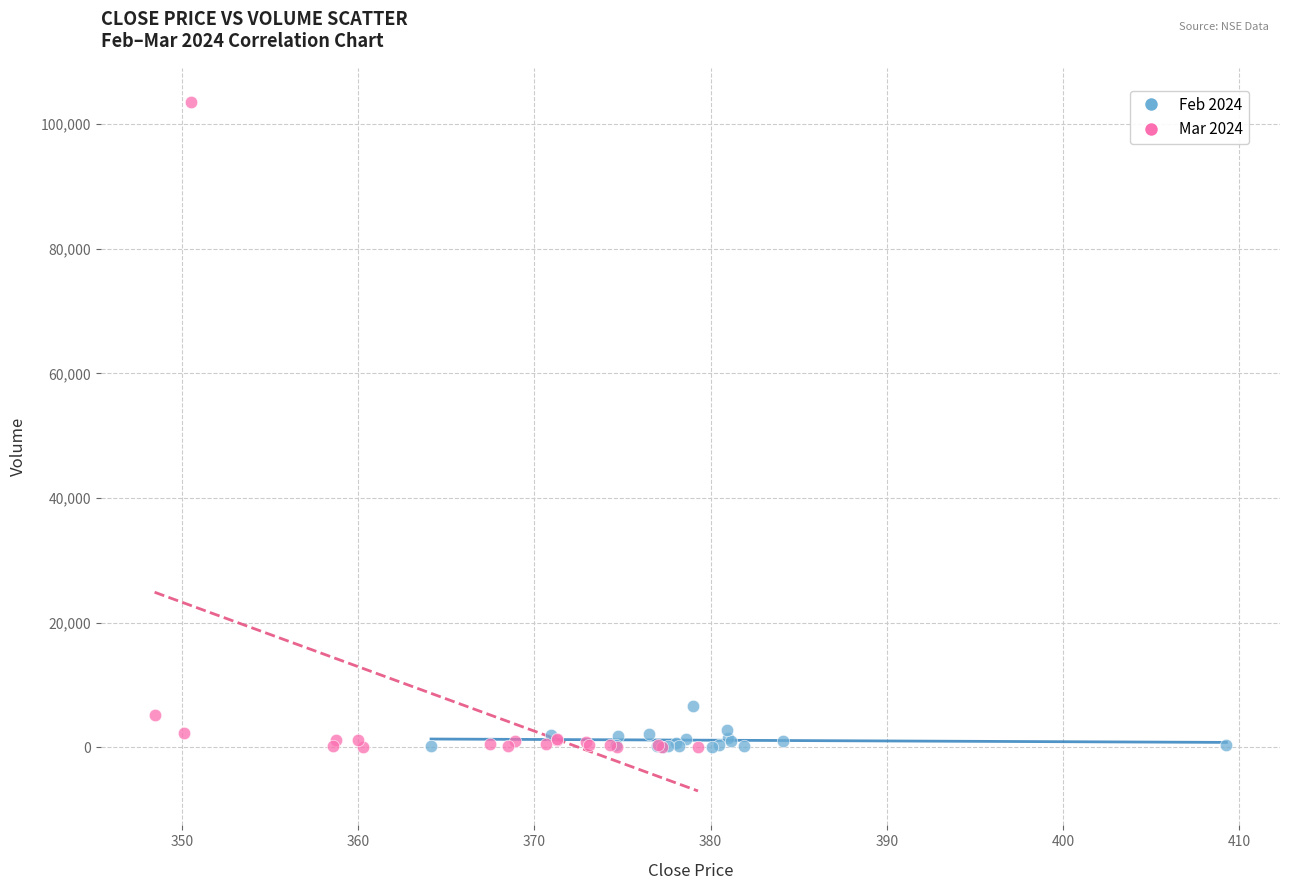

Which series has the largest Y range (max minus min)?

Mar 2024